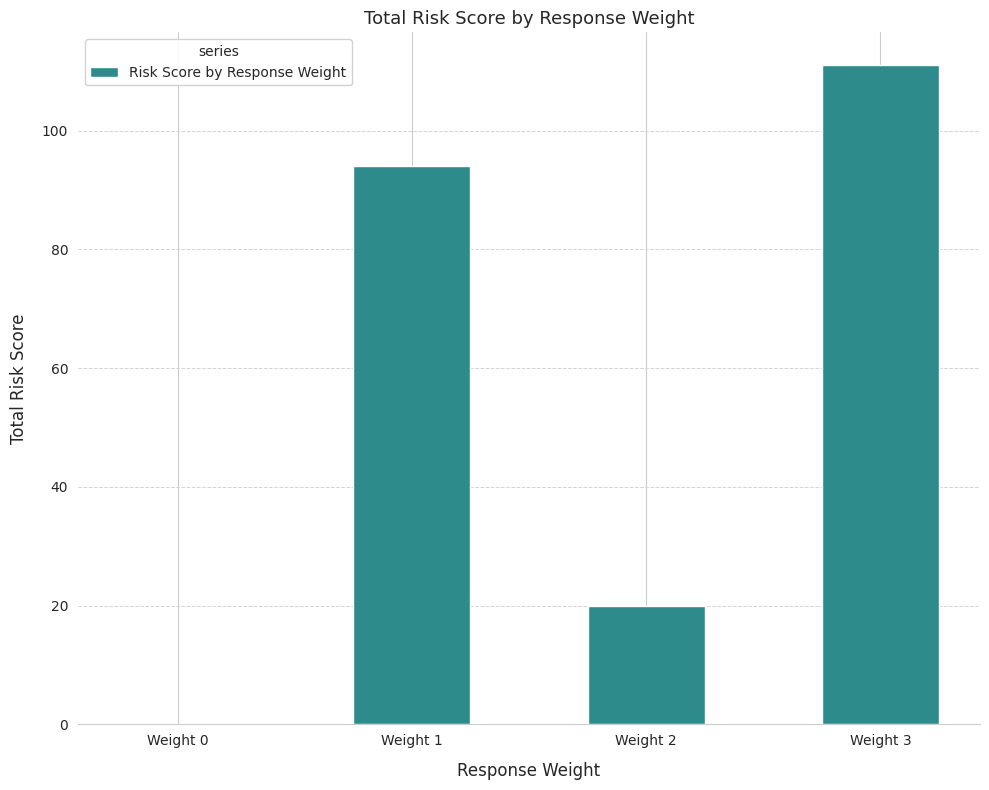

How many series are shown in this chart?

1